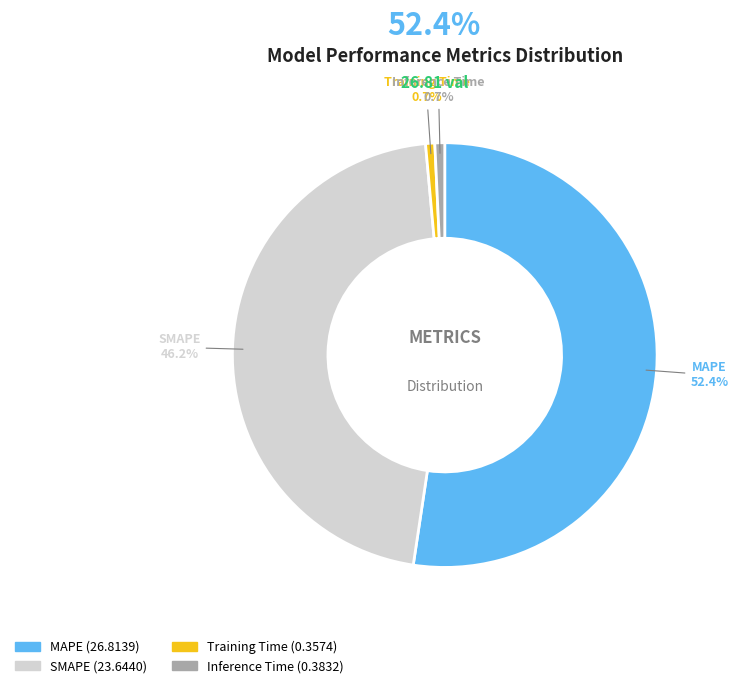

What is the majority slice?

MAPE